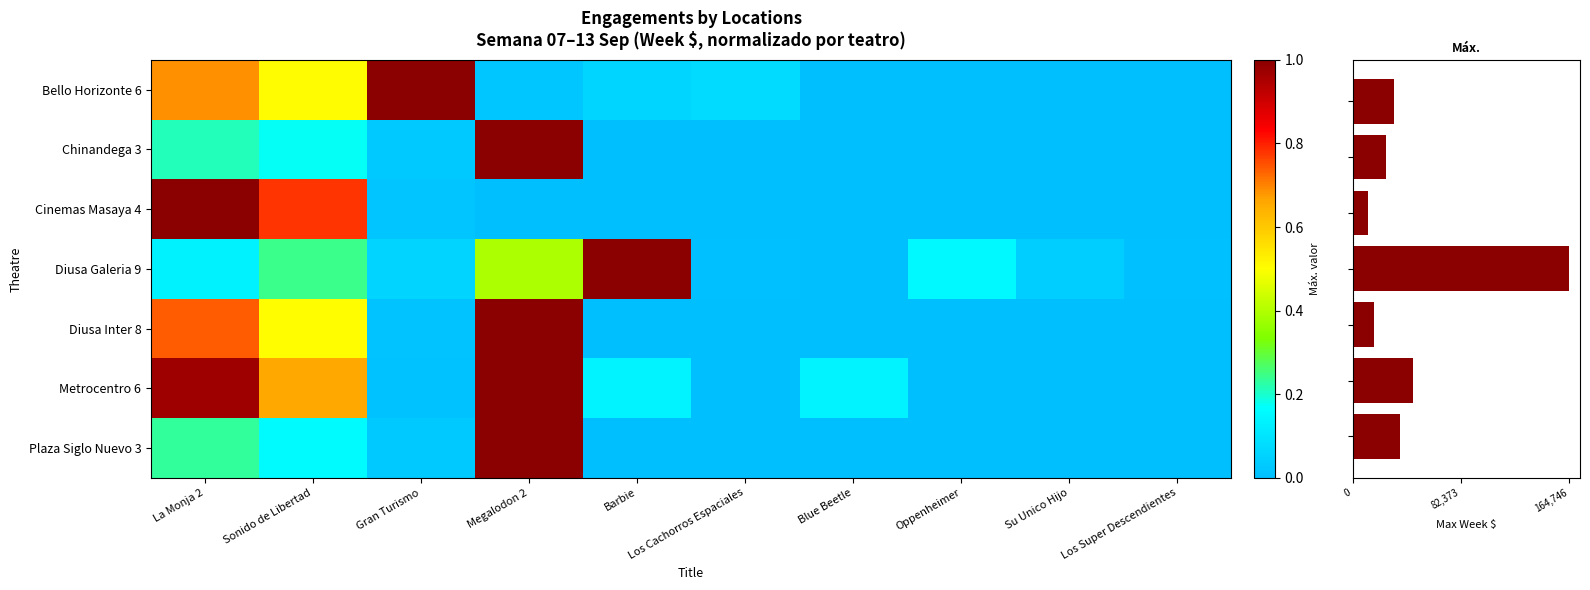

What is the sum of all Metrocentro 6 values?

2.9